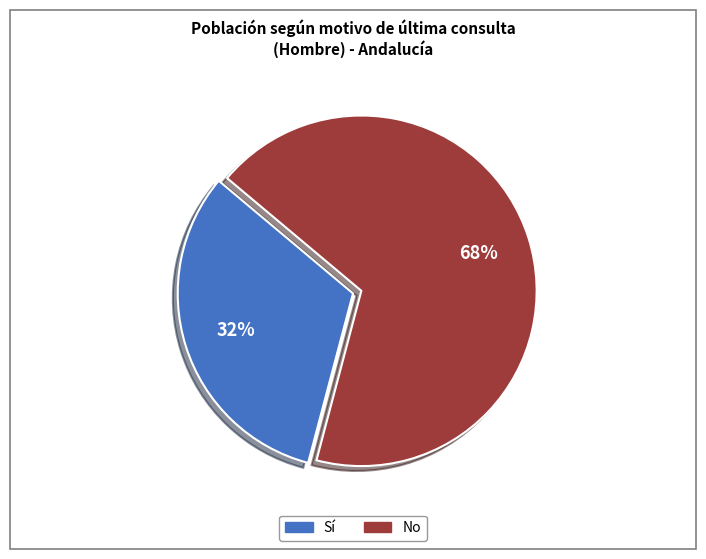

How many segments does this pie chart have?

2